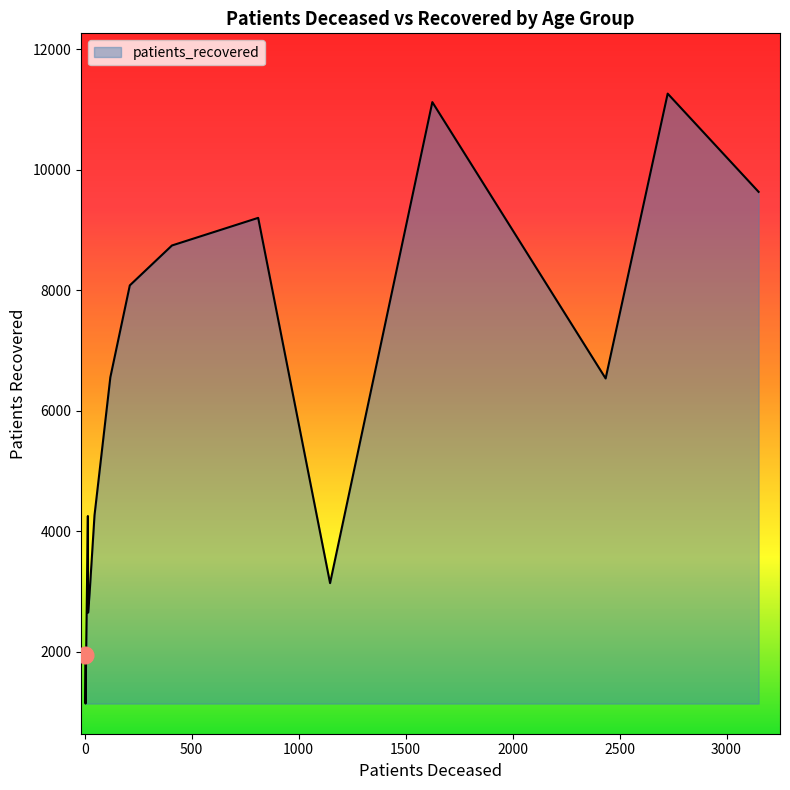

What is the difference between the maximum and minimum values?

10118